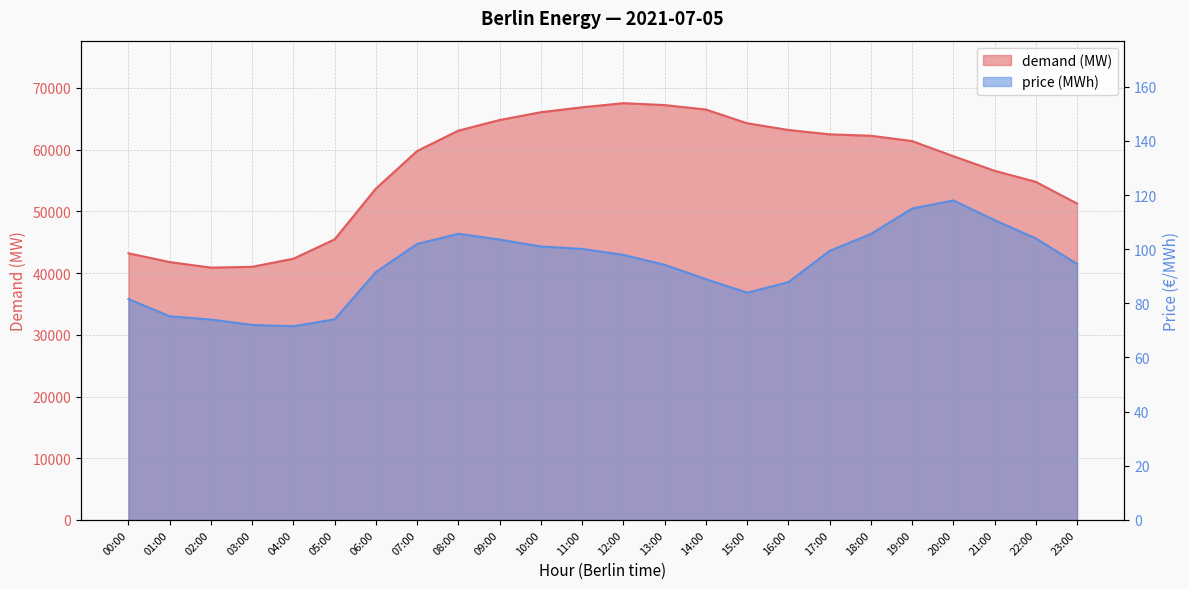

Rank the series by their maximum value, from highest to lowest.

demand (MW), price (MWh)